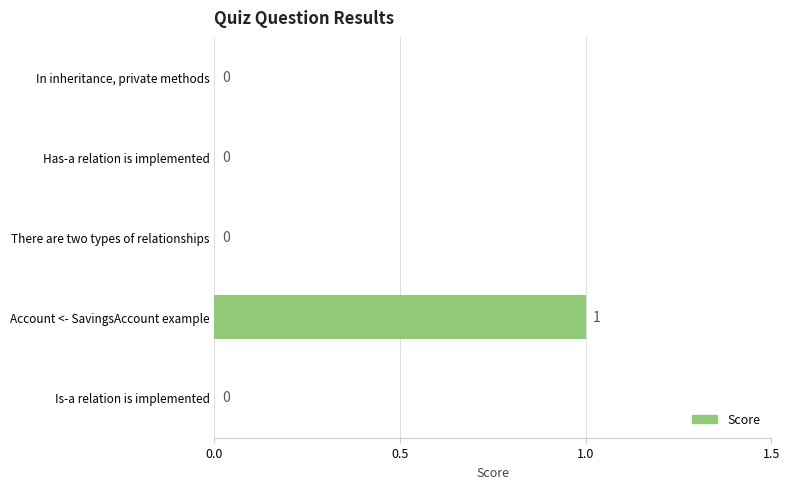

Count the number of categories in the chart.

5